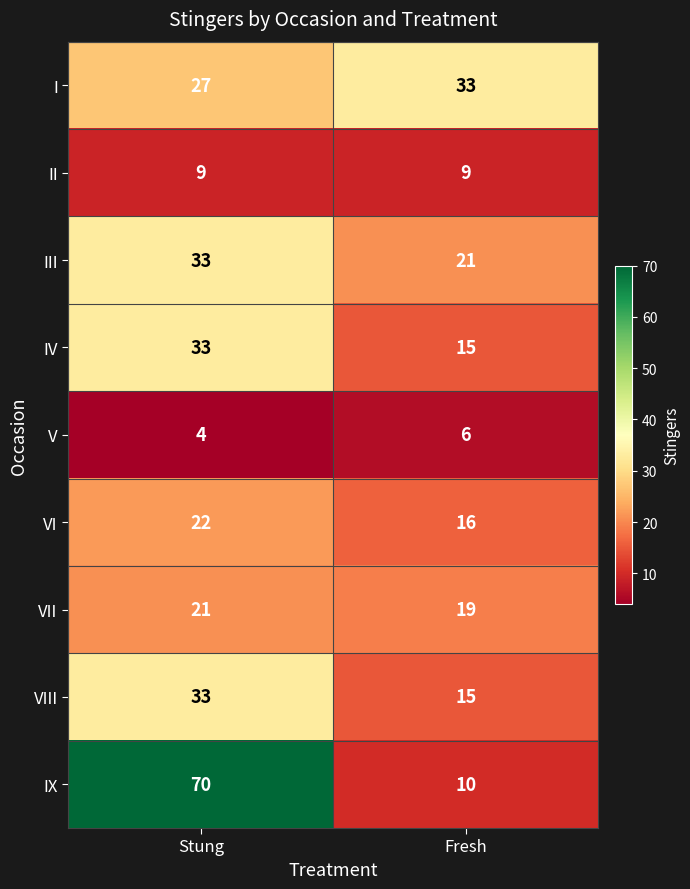

Reading right to left, transcribe all the data shown in this chart.

I: Fresh=33	Stung=27
II: Fresh=9	Stung=9
III: Fresh=21	Stung=33
IV: Fresh=15	Stung=33
V: Fresh=6	Stung=4
VI: Fresh=16	Stung=22
VII: Fresh=19	Stung=21
VIII: Fresh=15	Stung=33
IX: Fresh=10	Stung=70